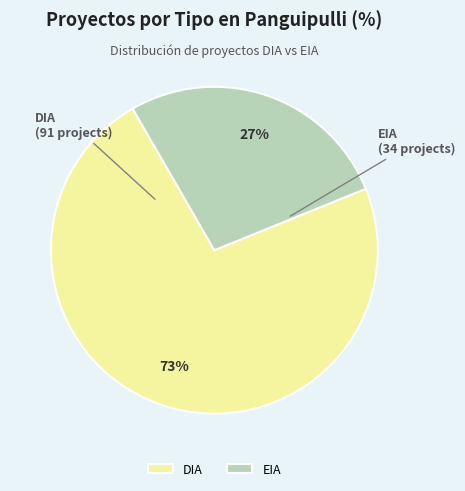

What is the majority slice?

DIA